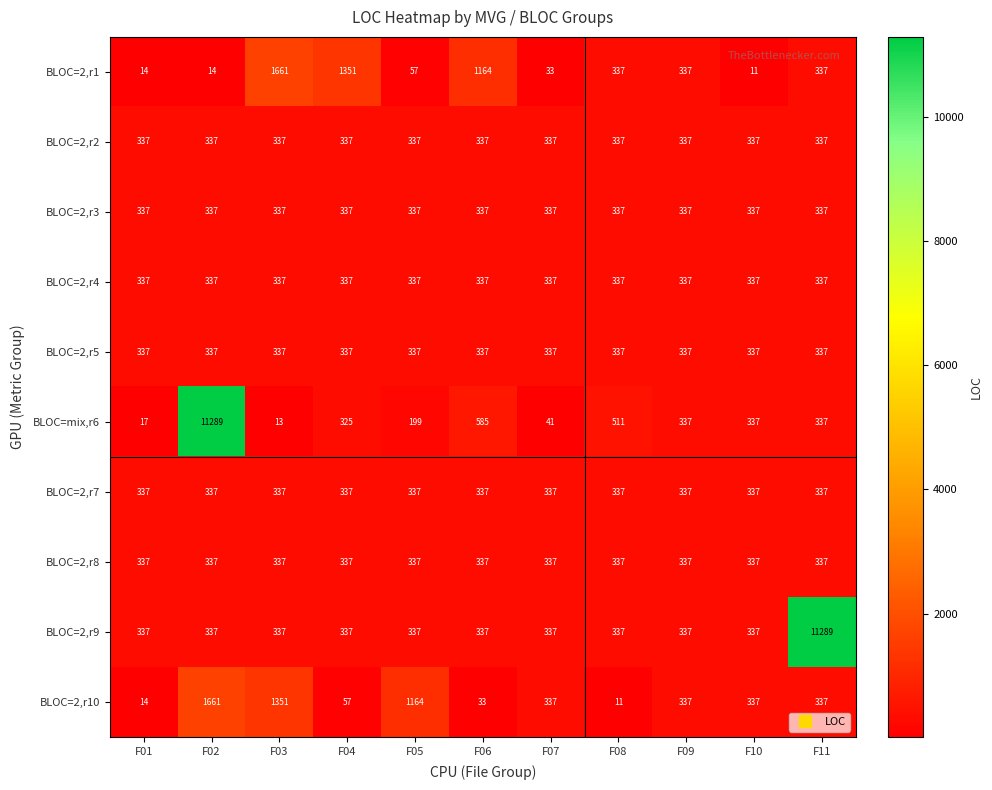

The BLOC=2,r5 series shows 106 at F11. True or false?

False